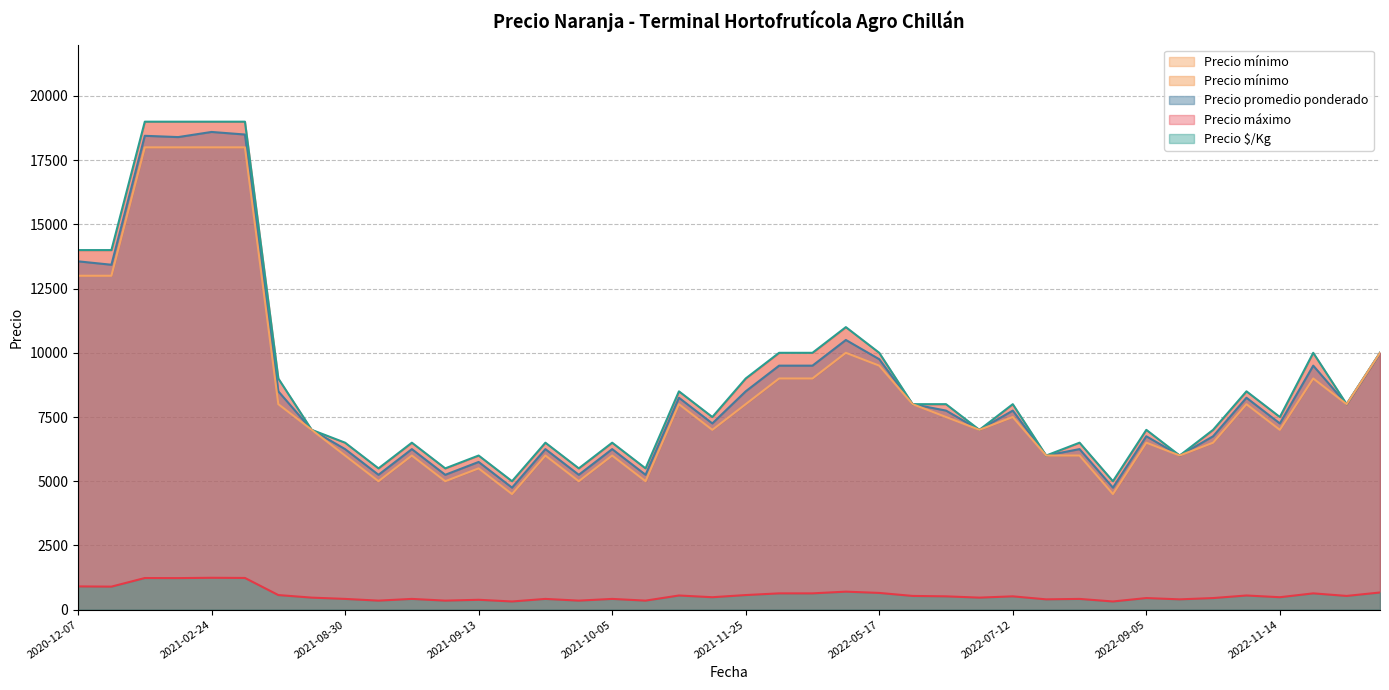

Where is Precio promedio ponderado nearest to the value 11675?

2022-04-14